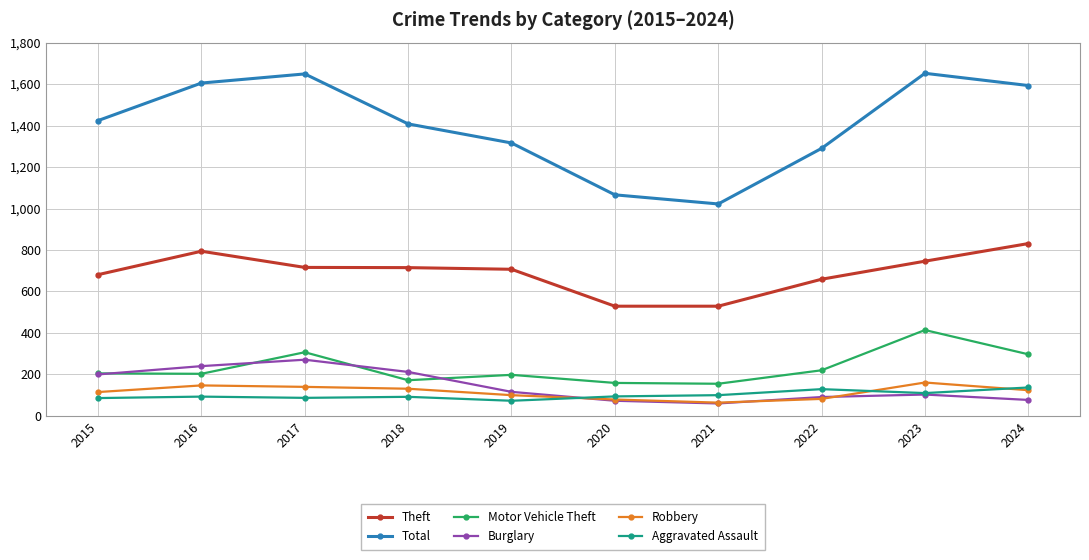

The Theft series shows 716 at 2017. True or false?

True